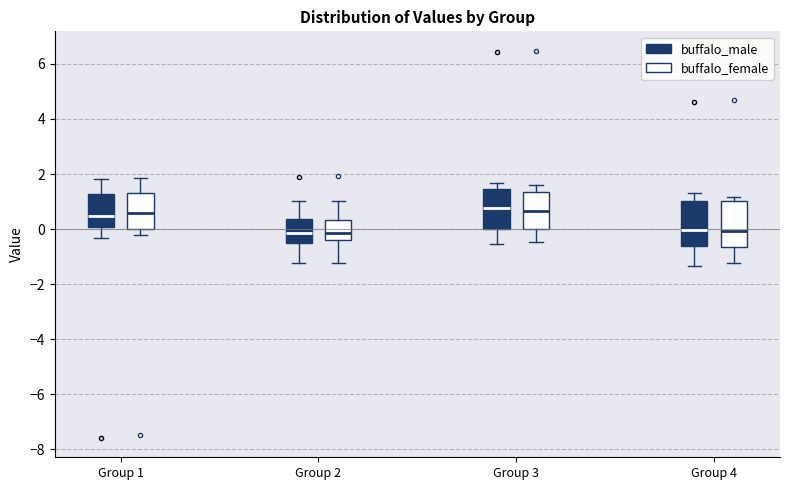

Reading left to right, read every box against the y-axis: the position of its median line, the range the box covers, and the ends of its whiskers. The values are not printed on the chart, so give them approximately, as read against the axis.

Group 1 (buffalo_male): median 0.4, box 0.0 to 1.2, whiskers -0.4 to 1.8
Group 1 (buffalo_female): median 0.6, box 0.0 to 1.4, whiskers -0.2 to 1.8
Group 2 (buffalo_male): median -0.2, box -0.4 to 0.4, whiskers -1.2 to 1.0
Group 2 (buffalo_female): median -0.2, box -0.4 to 0.4, whiskers -1.2 to 1.0
Group 3 (buffalo_male): median 0.8, box 0.0 to 1.4, whiskers -0.6 to 1.6
Group 3 (buffalo_female): median 0.6, box 0.0 to 1.4, whiskers -0.4 to 1.6
Group 4 (buffalo_male): median 0.0, box -0.6 to 1.0, whiskers -1.4 to 1.4
Group 4 (buffalo_female): median 0.0, box -0.6 to 1.0, whiskers -1.2 to 1.2